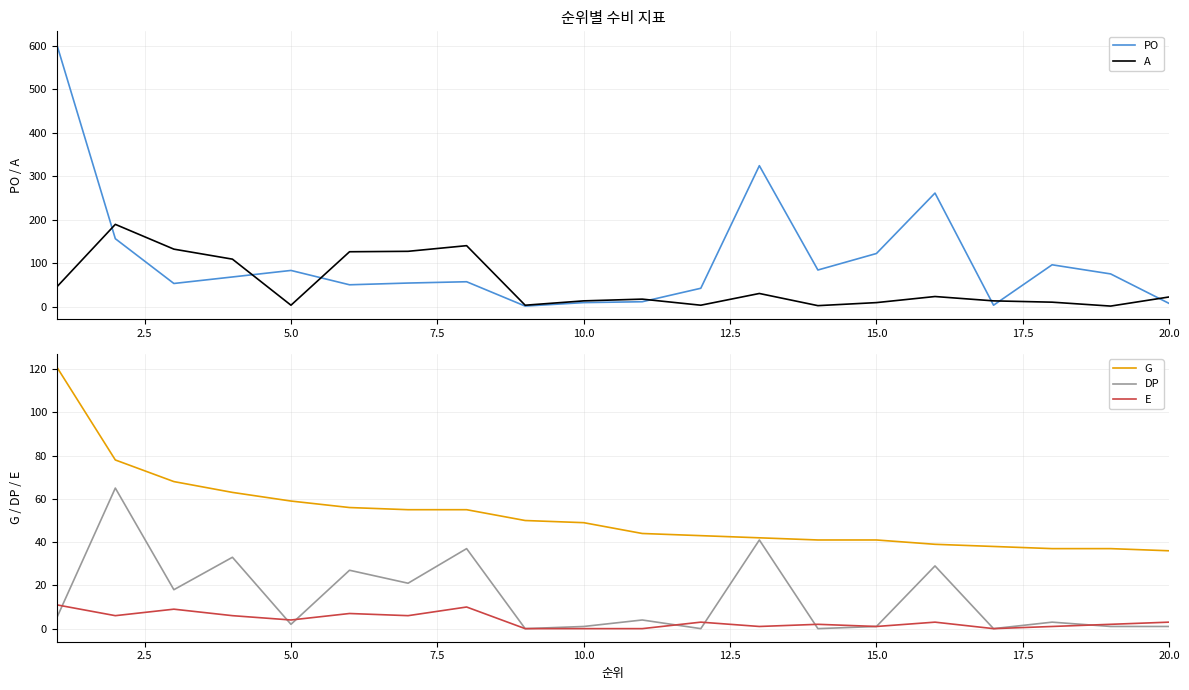

What is the maximum value for PO?

603